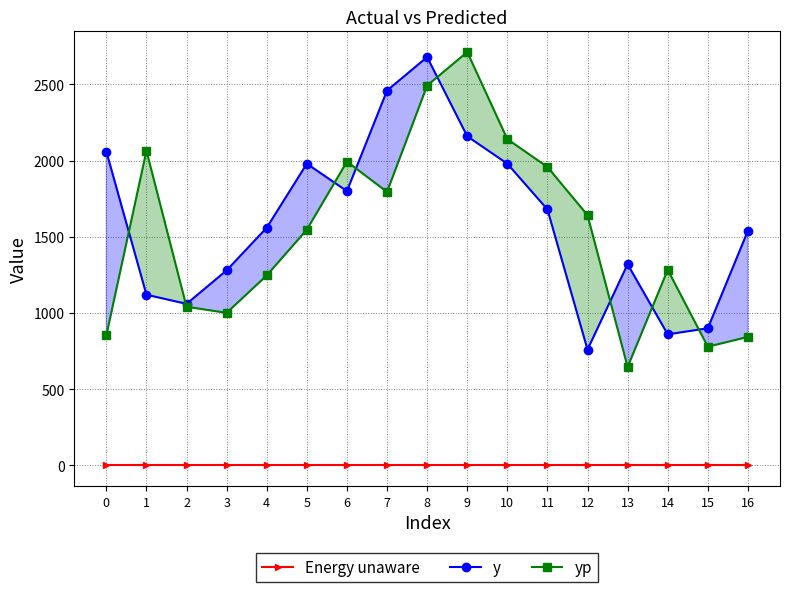

The value of y at 4 is 649.4. True or false?

False